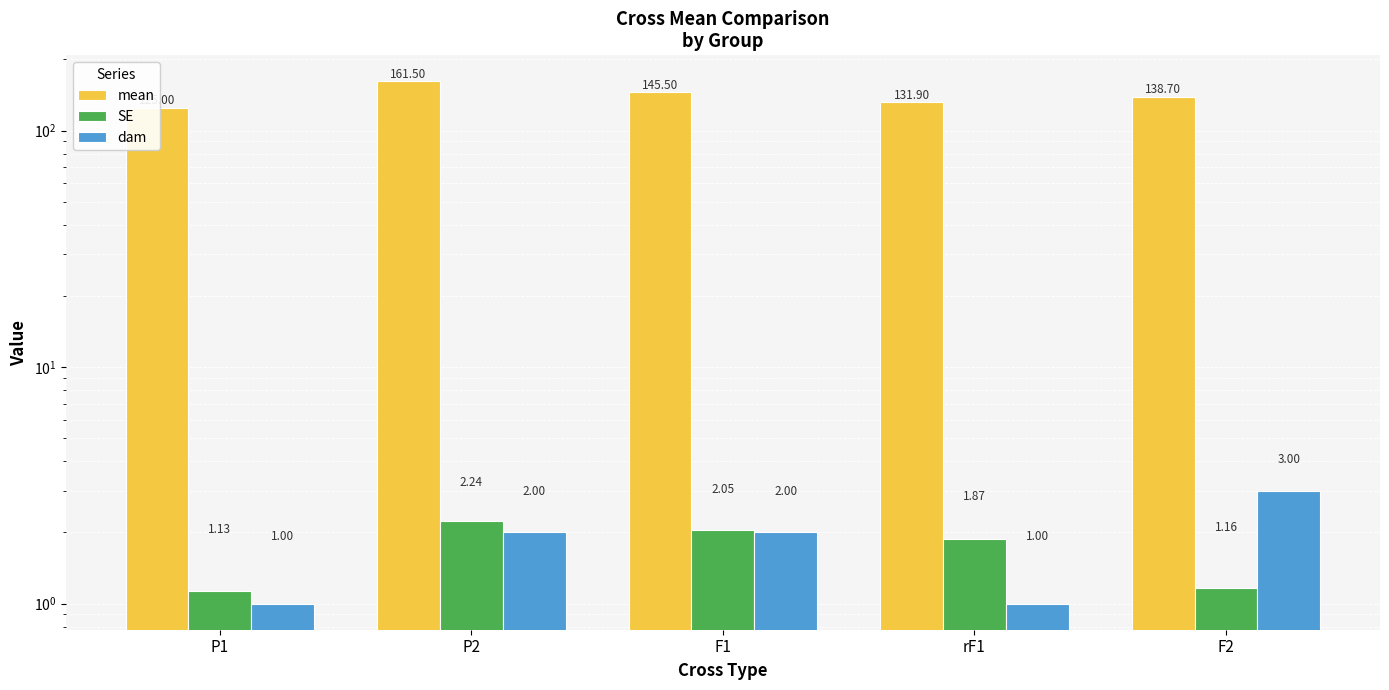

At which label does mean reach its peak?

P2